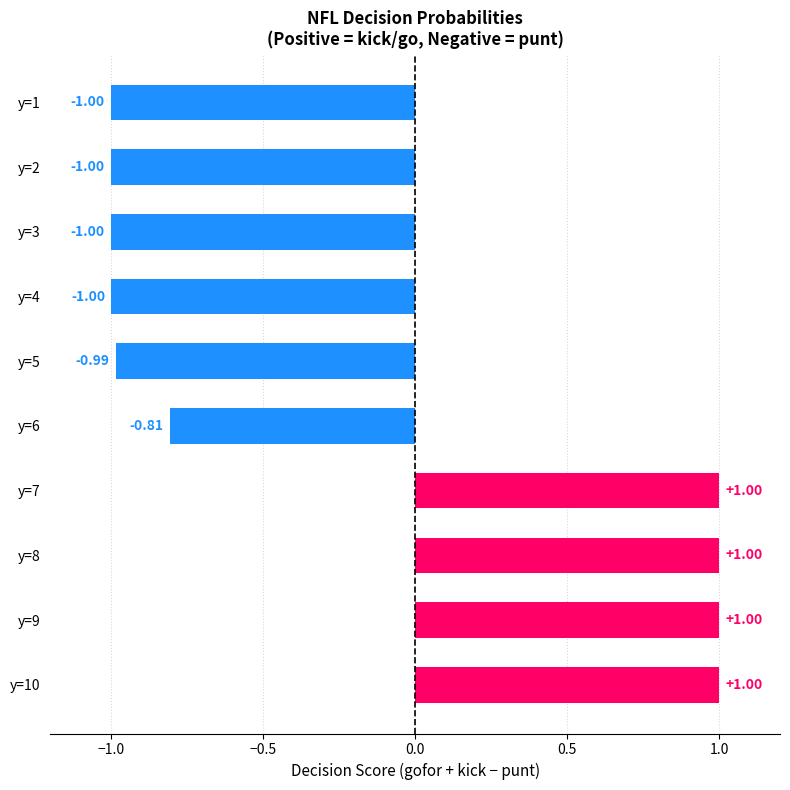

How many values are above zero?

4